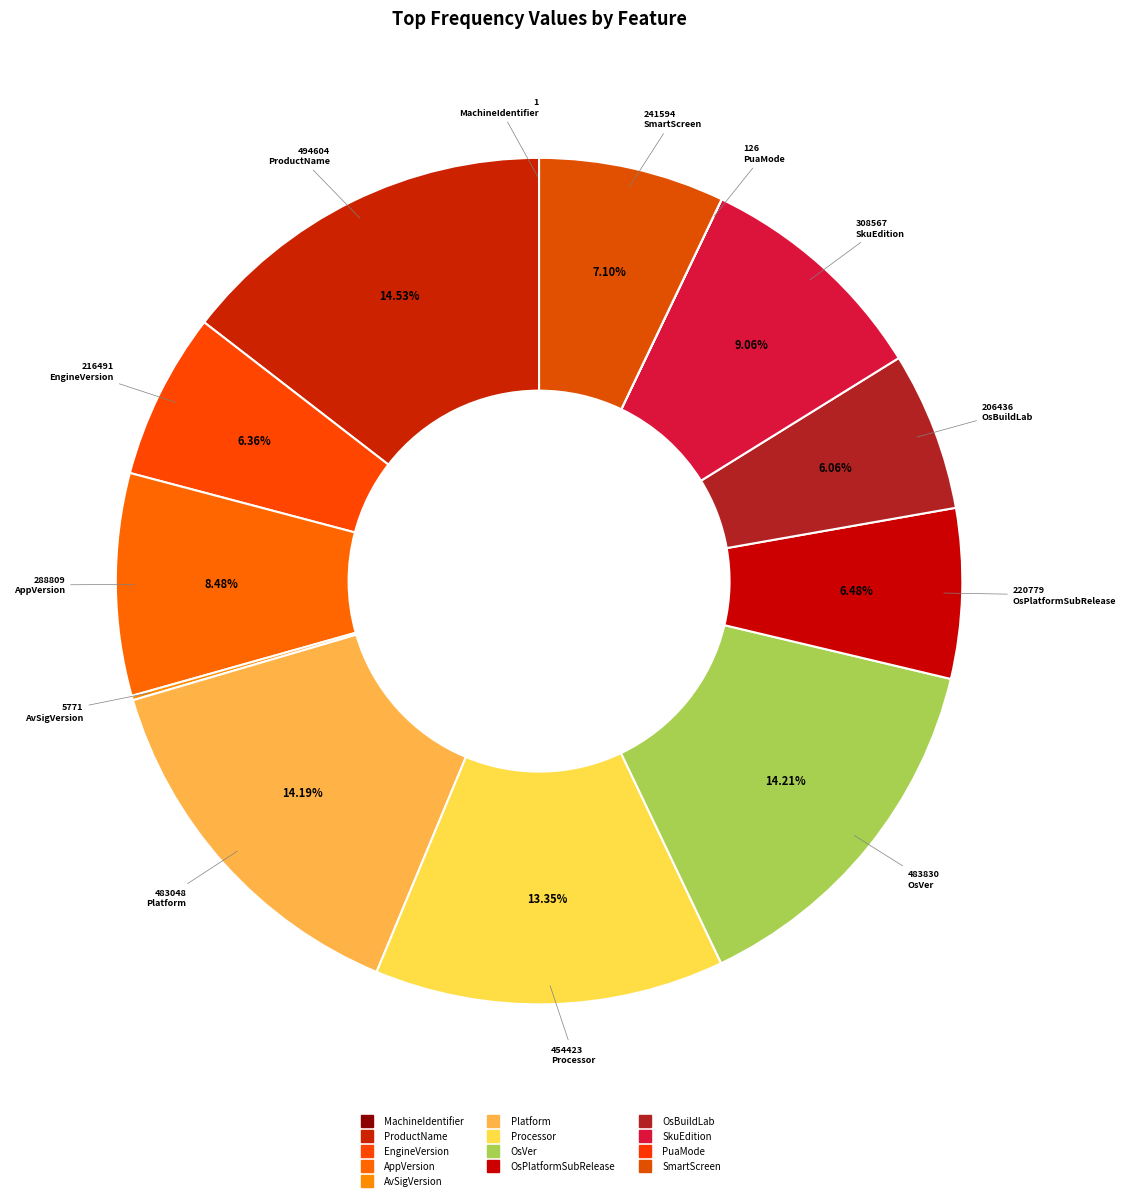

Is there any slice that represents more than half of the pie?

No